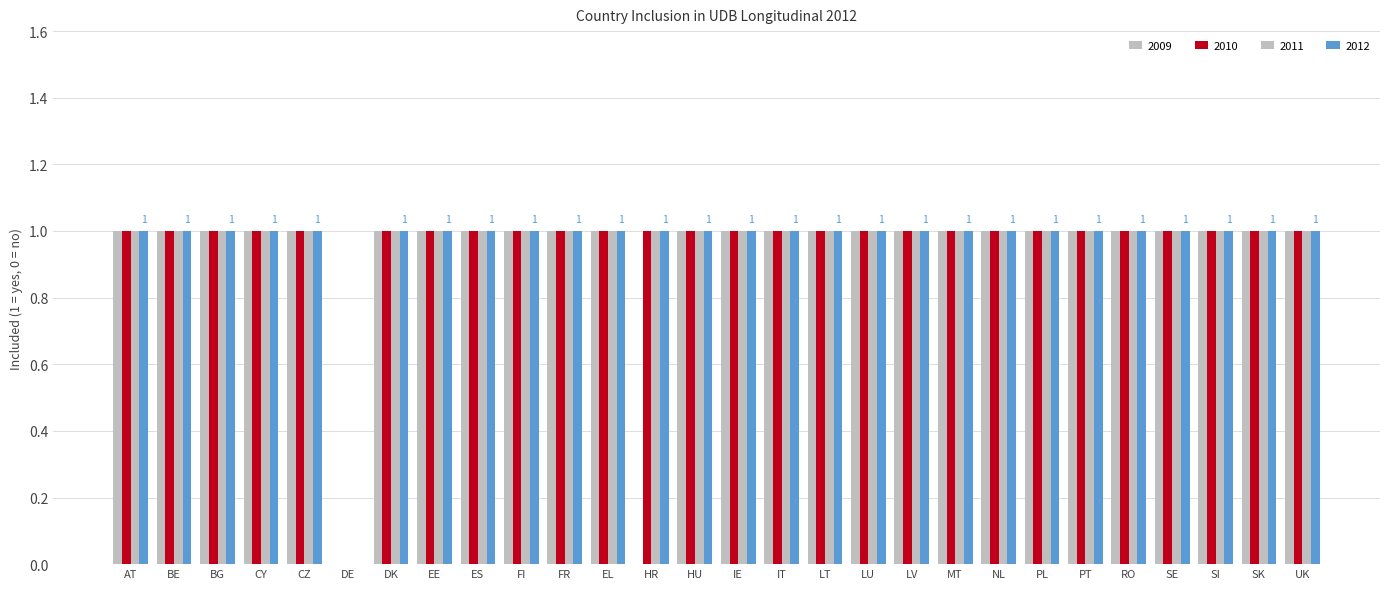

What is the maximum value shown in the chart?

1